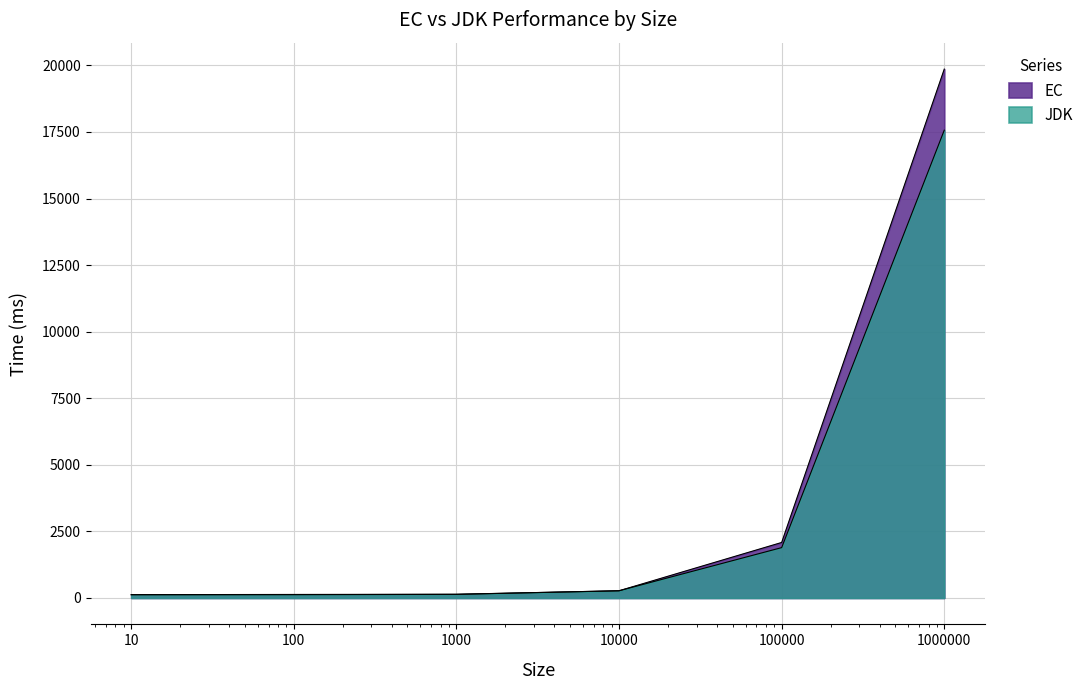

The JDK series shows 123.0 at 10. True or false?

True